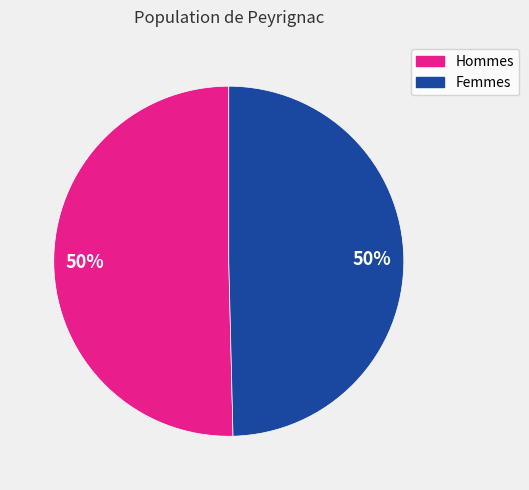

To the nearest percent, what is the average slice percentage?

50%